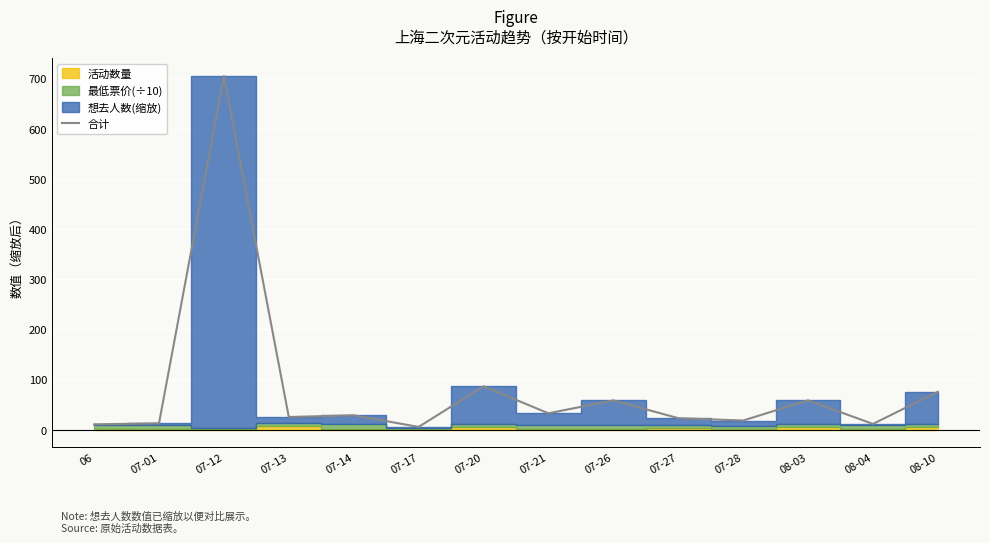

What position from the left is 07-14?

5